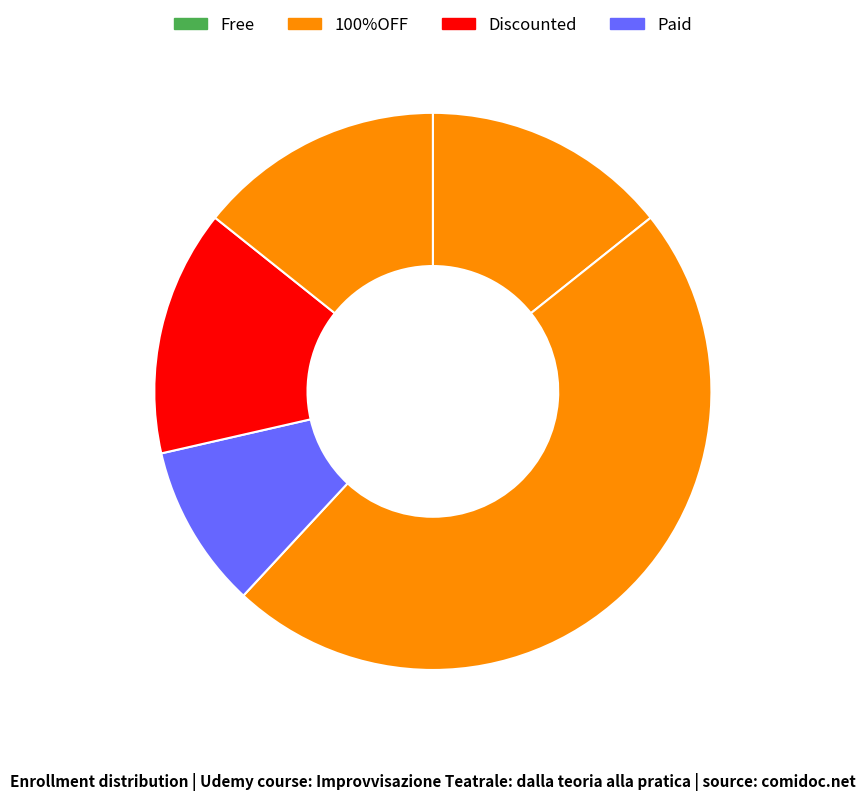

Count the number of slices in the pie.

5